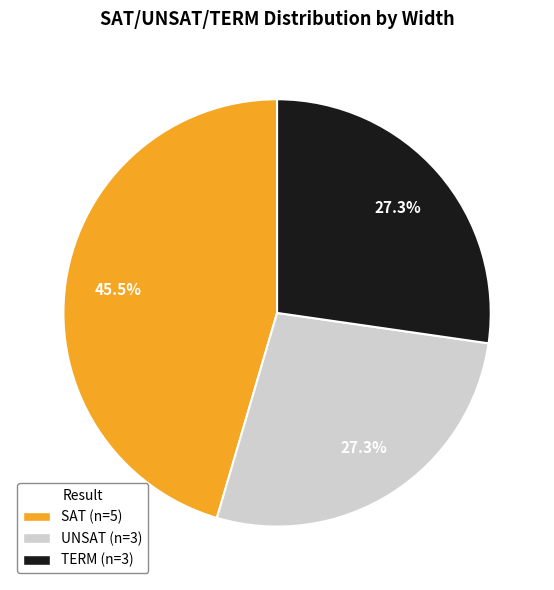

What is the ratio of the value at TERM to the value at SAT?

0.6